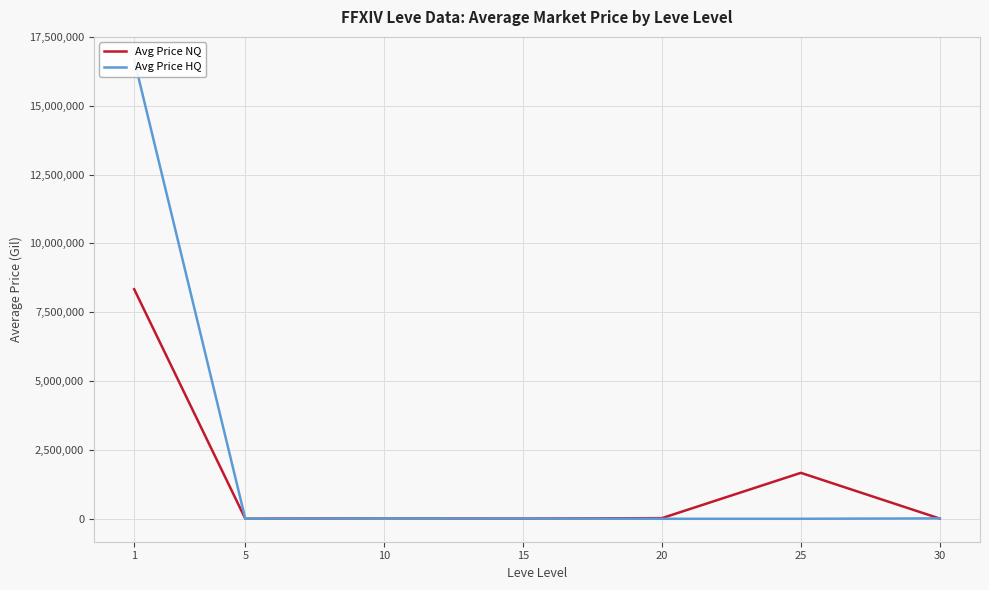

Read the Avg Price NQ value at 10.

17191.6